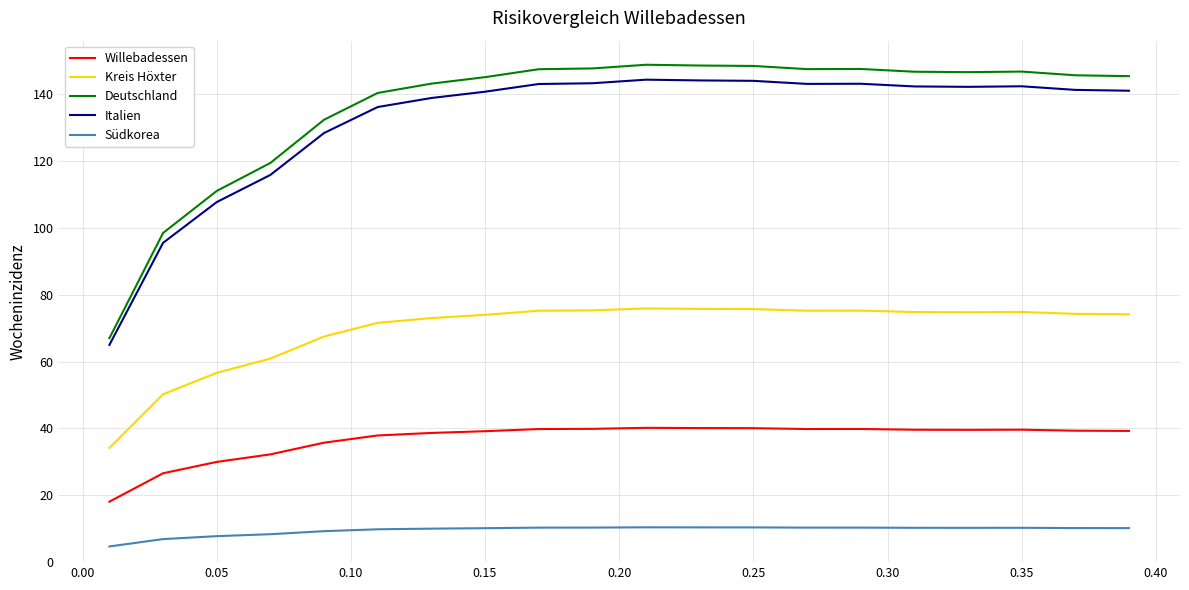

Which series has the largest range (max minus min)?

Deutschland